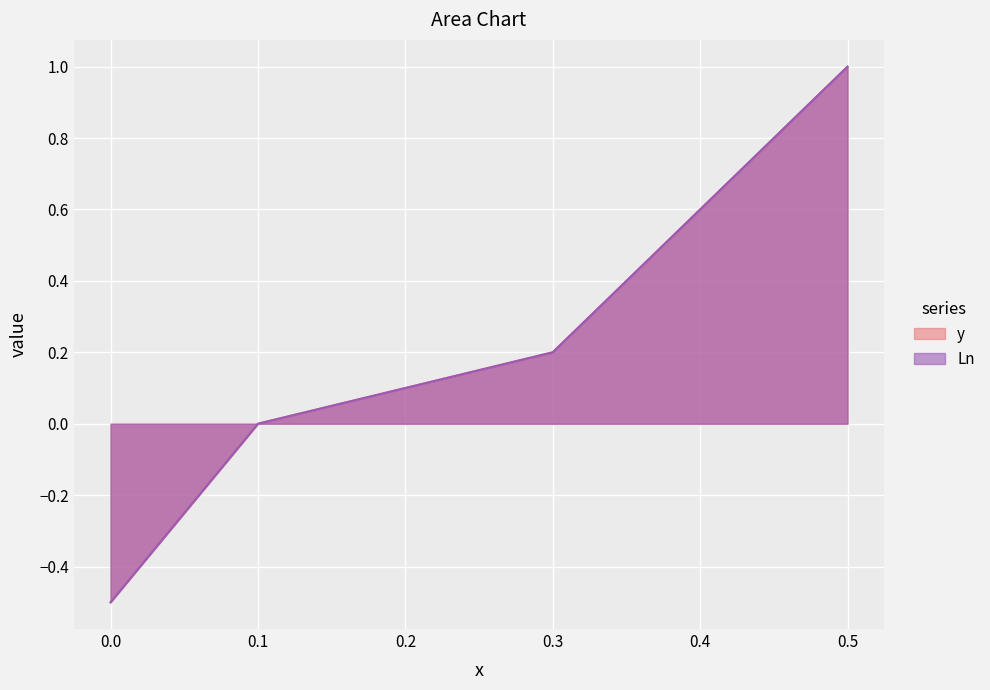

What is the sum of the y values at 0 and 0.5?

0.5